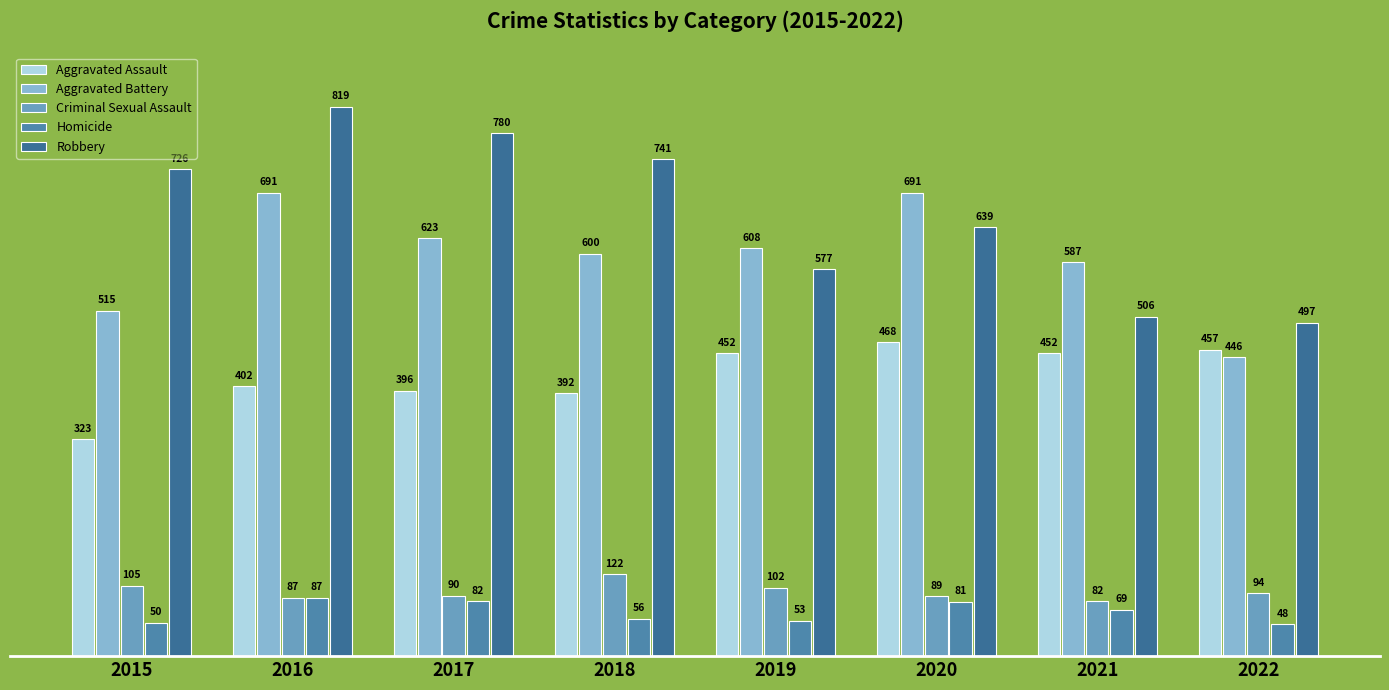

List the series in order of their peak value, highest first.

Robbery, Aggravated Battery, Aggravated Assault, Criminal Sexual Assault, Homicide